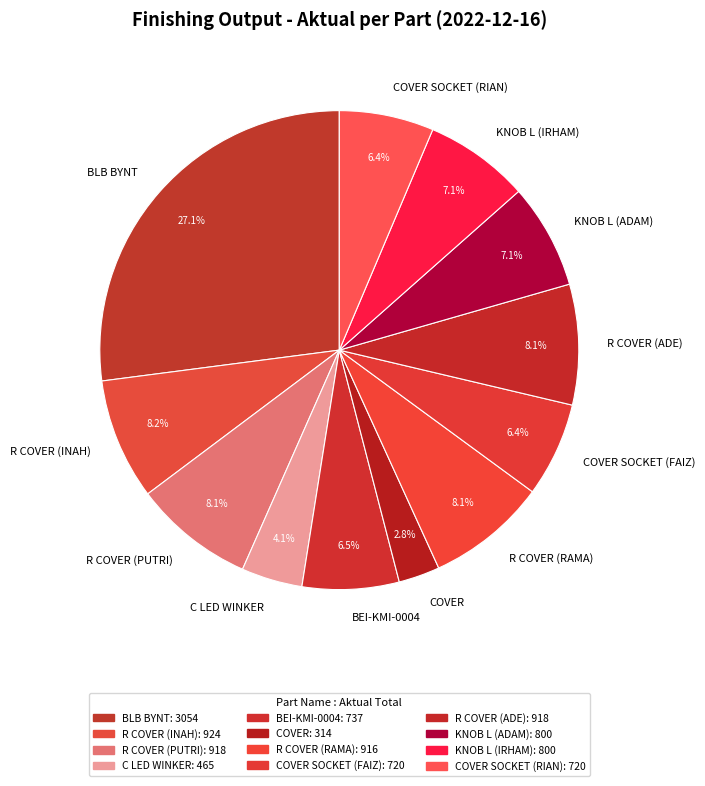

Does R COVER (ADE) account for over 50% of the chart?

No